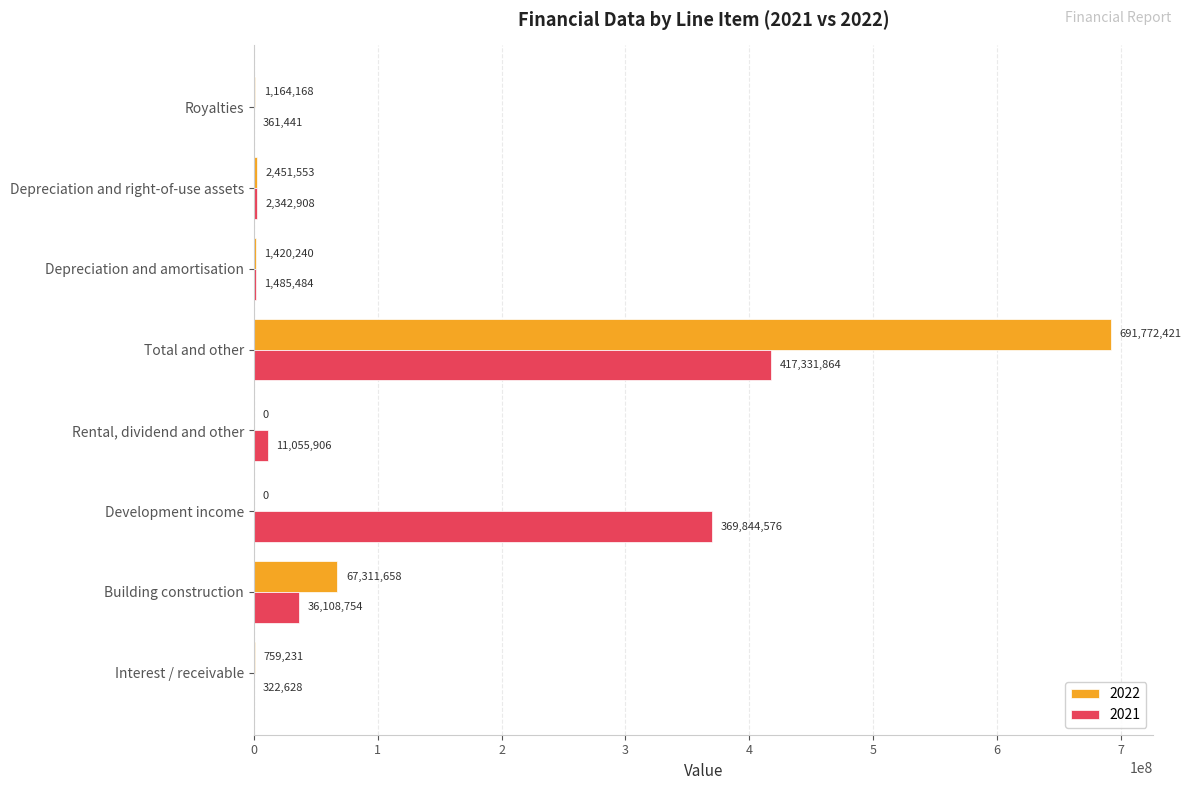

Is it true that 2021 equals 2342908 at Depreciation and right-of-use assets?

True